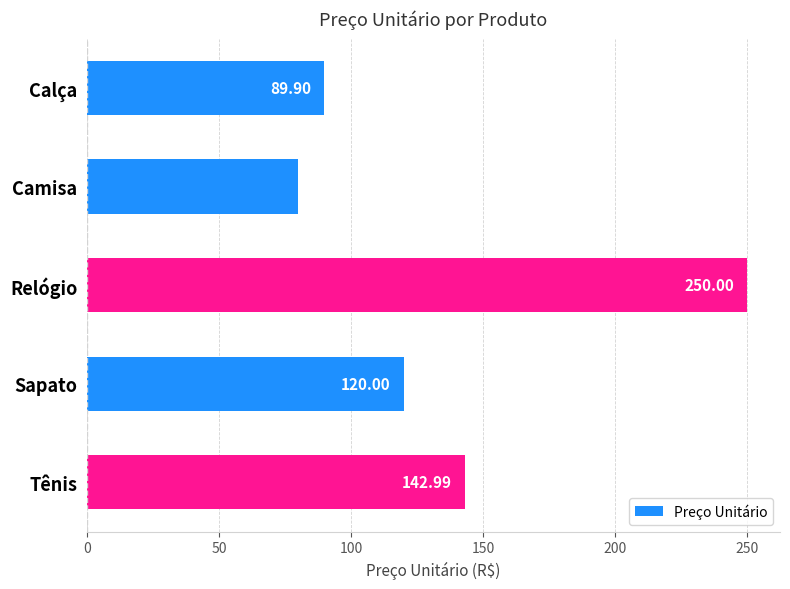

Does the chart contain any negative values?

No